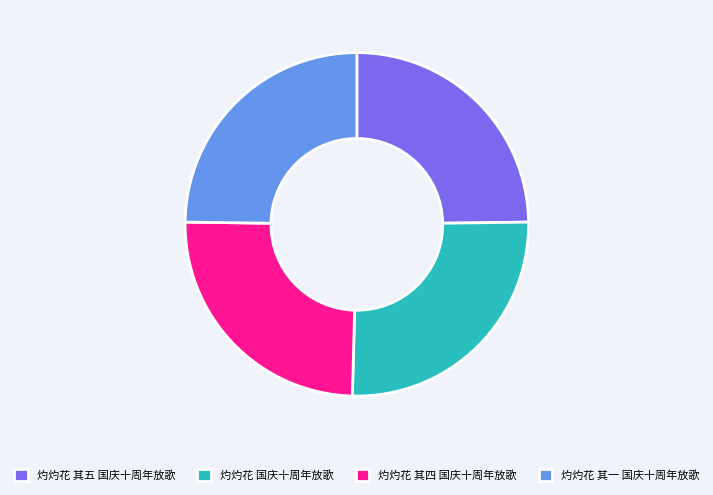

Does any single category account for the majority?

No